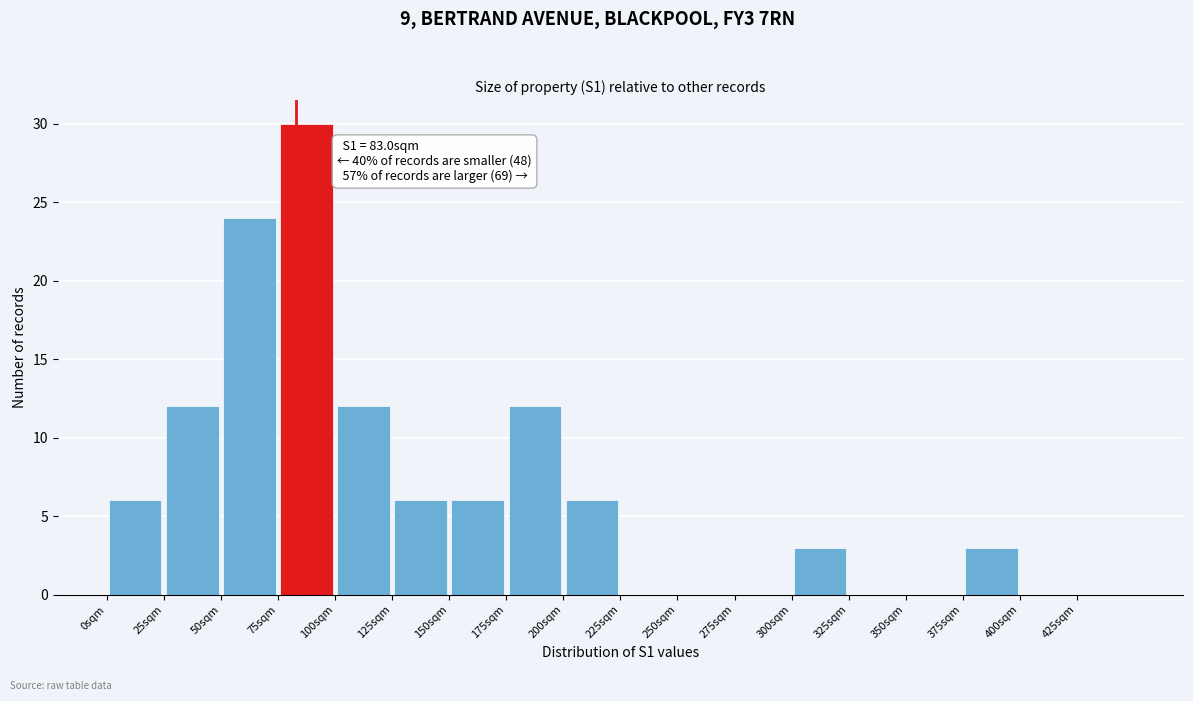

Over which range of the x-axis is the bar tallest?

75 to 100